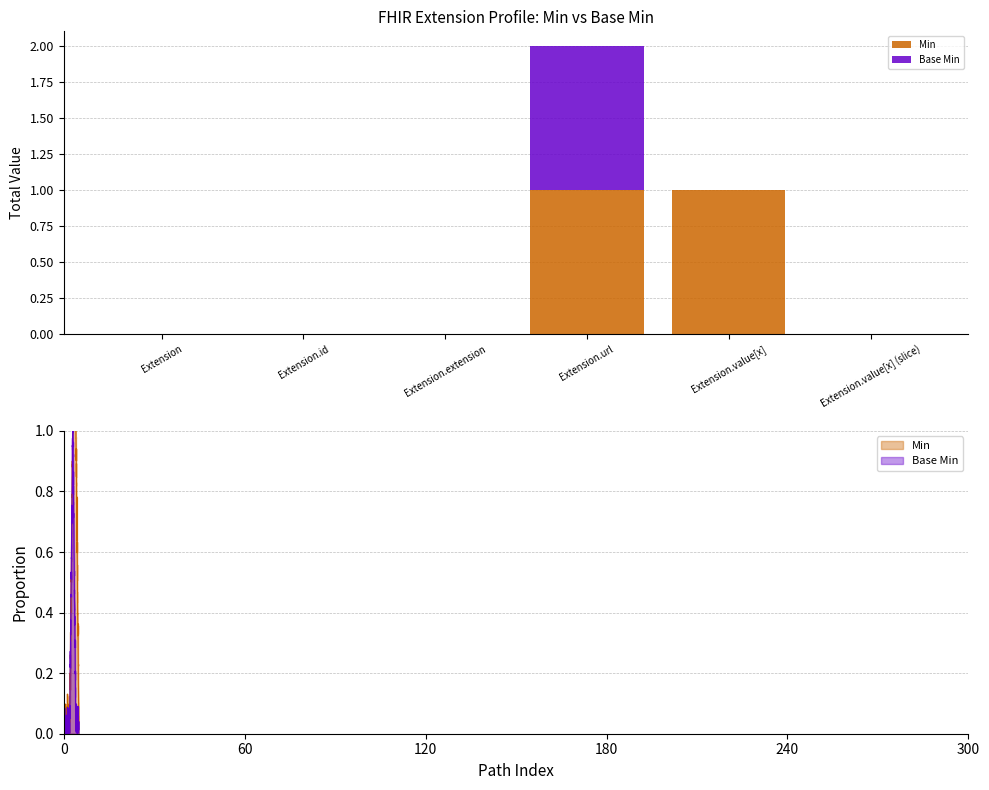

What is the label of the 2nd bar from the right?

Extension.value[x]